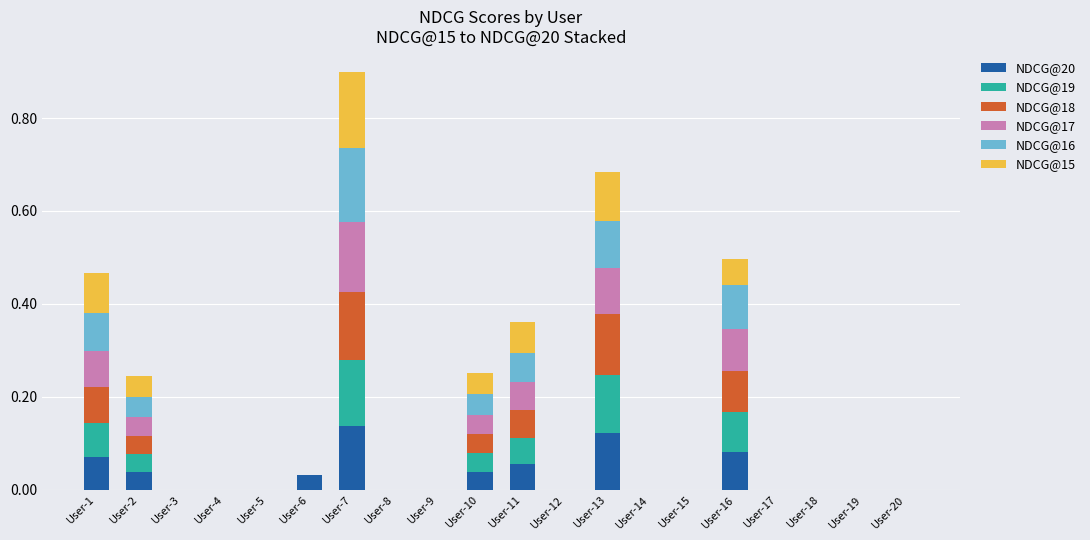

What is the total value across all series at User-16?

0.5